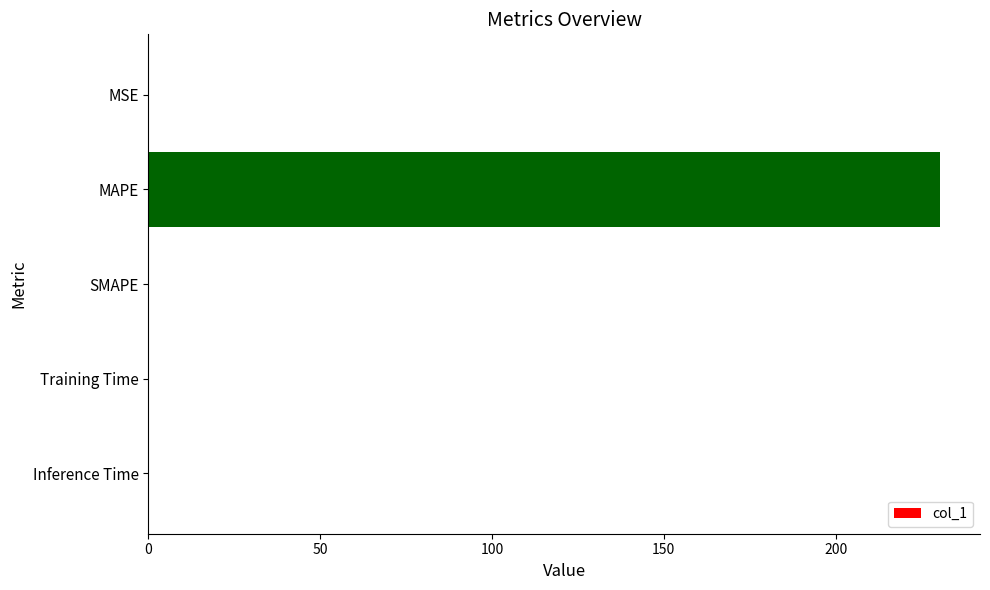

The value at Training Time is 0.0. True or false?

True